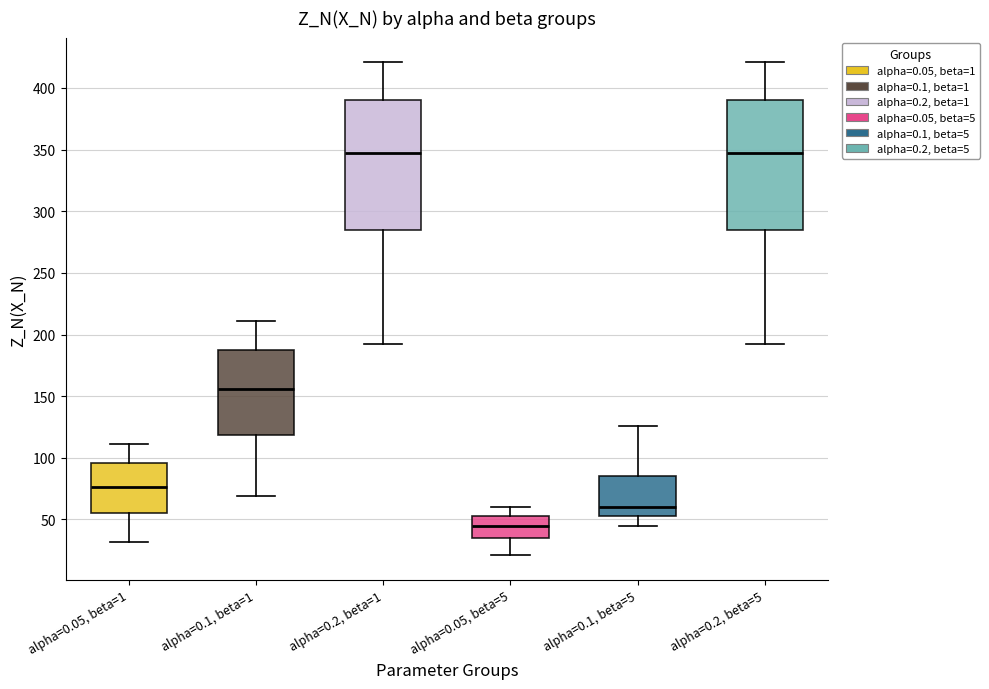

Which box's median line is the lowest?

alpha=0.05, beta=5